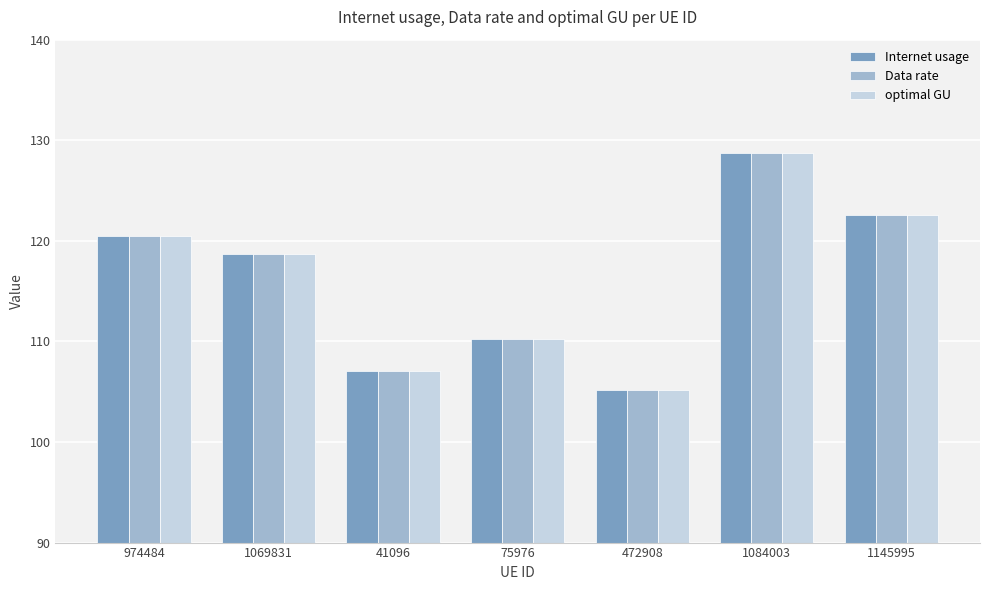

What is the total value across all series at 1069831?

356.0